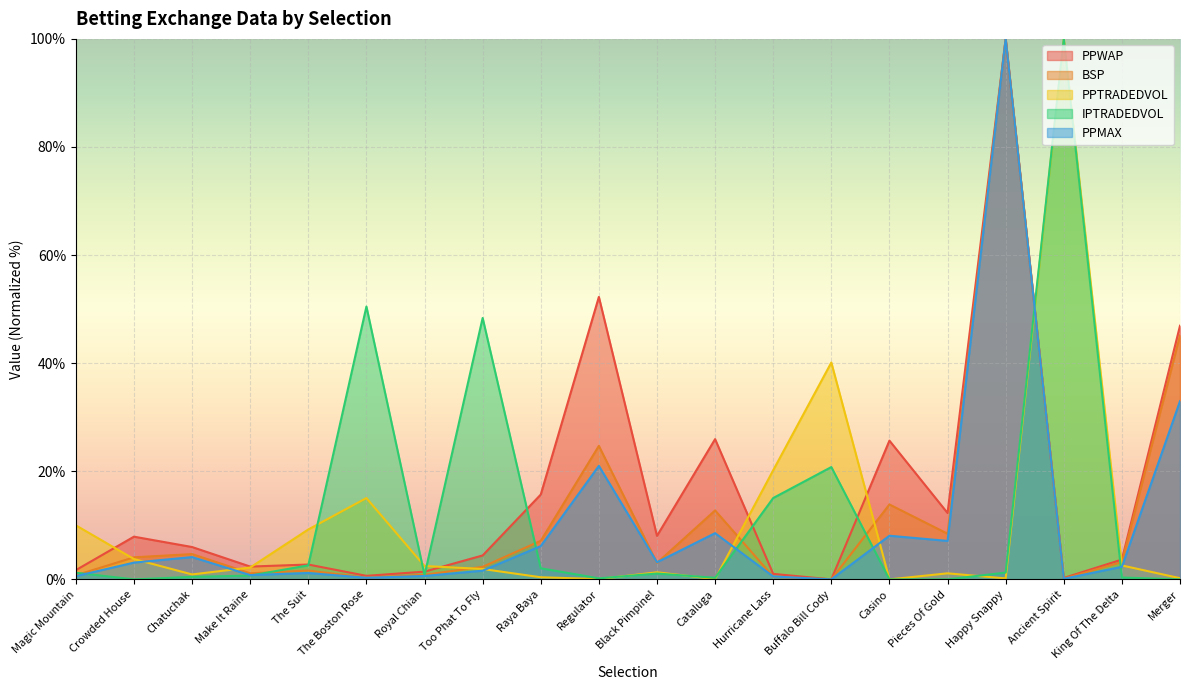

Between The Boston Rose and Regulator, which is larger?

Regulator